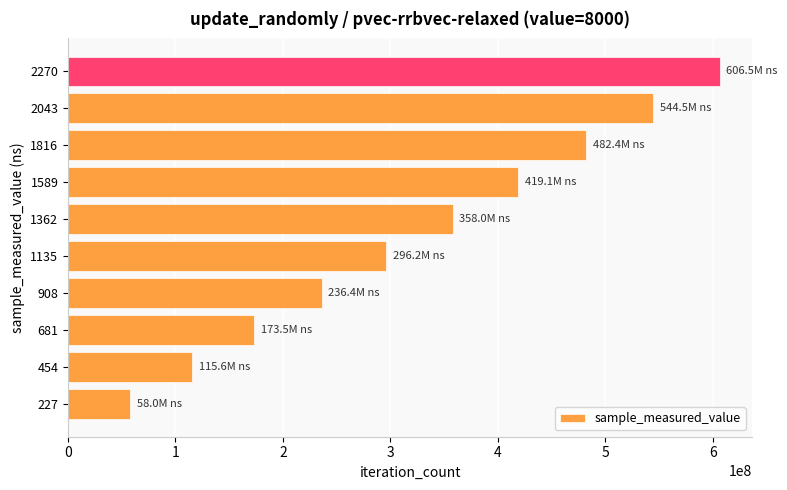

Does the chart contain any negative values?

No